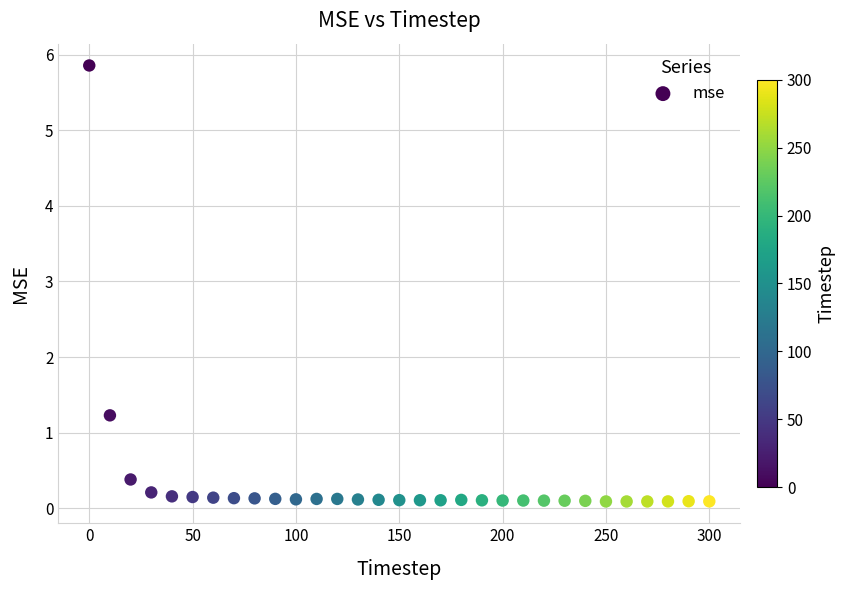

What Y value in the scatter plot is closest to 2?

1.2